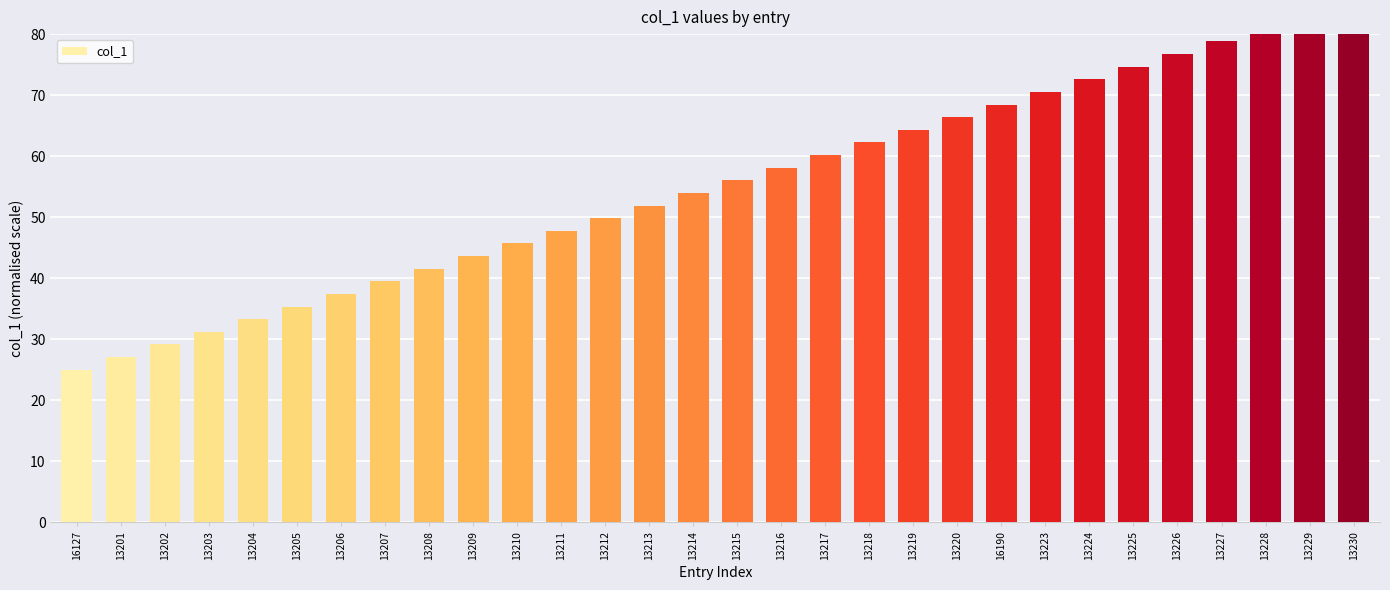

Count the number of values greater than 56.

15